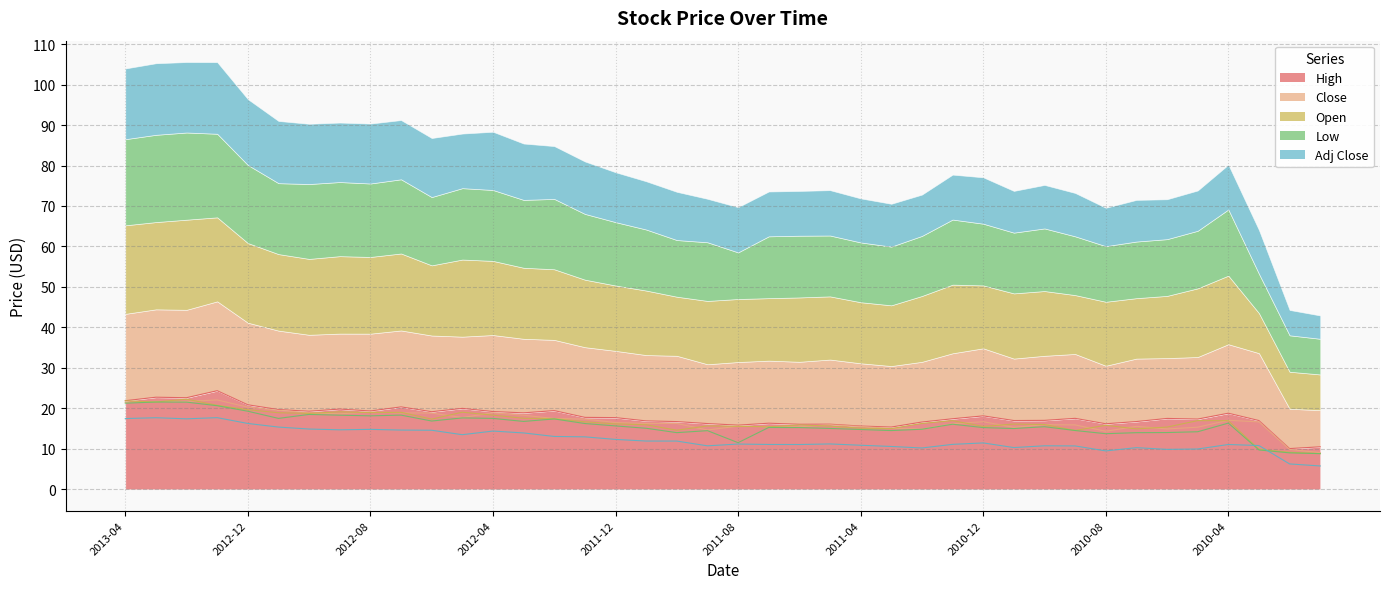

At which label does Low reach its minimum?

2010-01